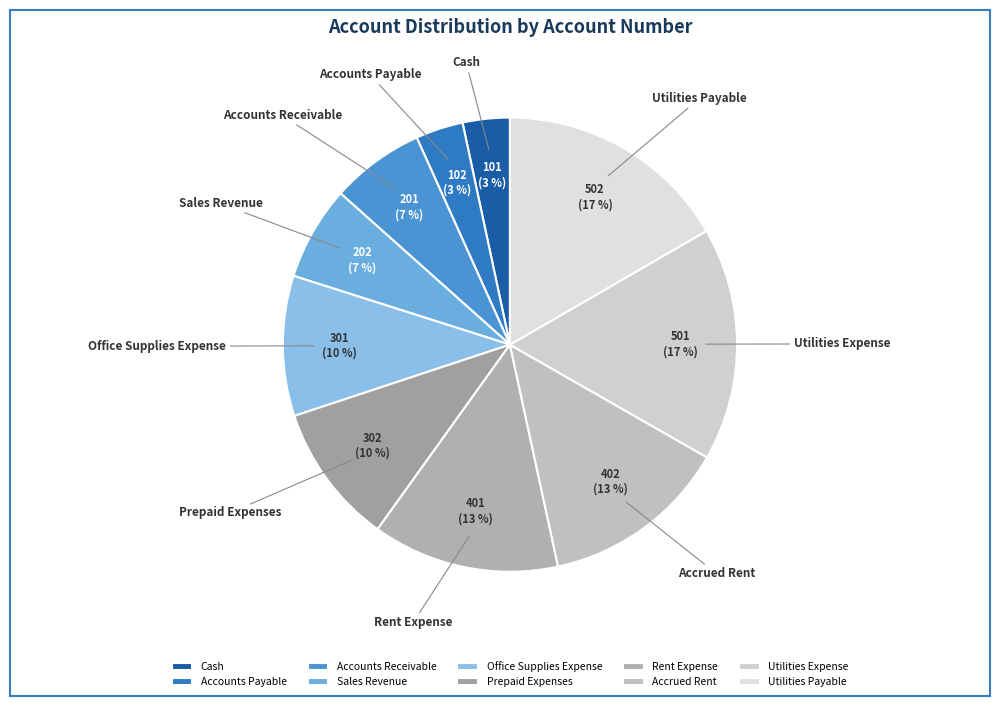

How many slices are in this pie chart?

10